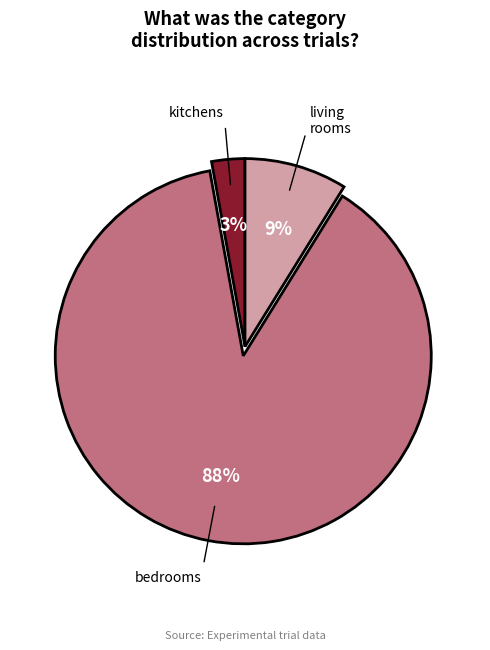

To the nearest percent, what is the difference between the largest and smallest slice percentages?

85%